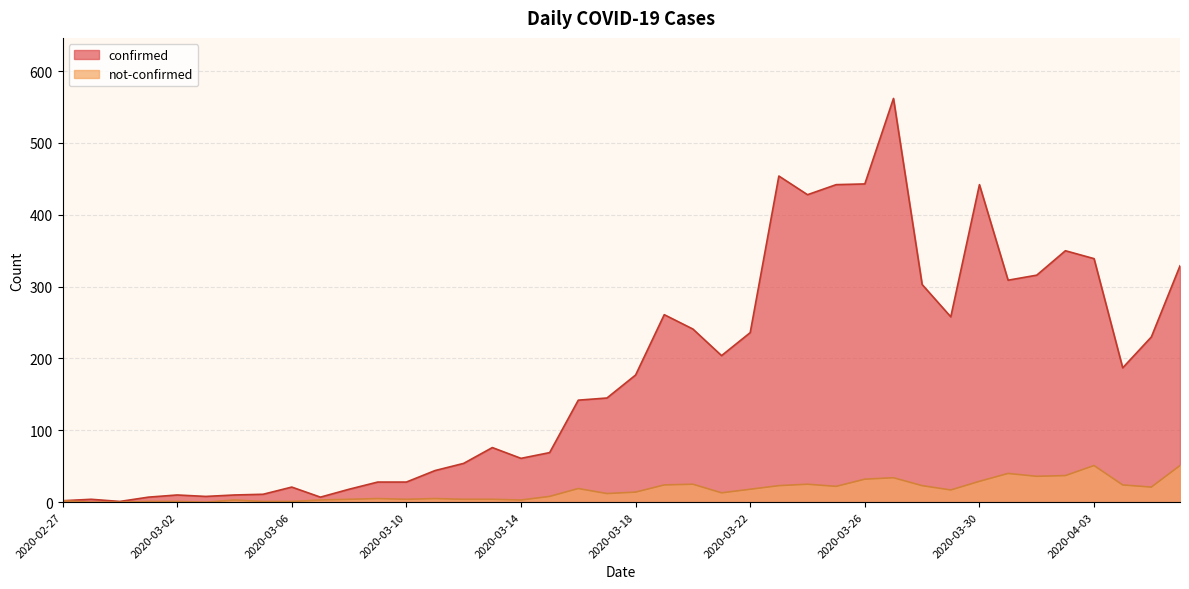

Reading right to left, transcribe all the data shown in this chart.

confirmed: 2020-04-06=329	2020-04-05=230	2020-04-04=187	2020-04-03=339	2020-04-02=350	2020-04-01=316	2020-03-31=309	2020-03-30=442	2020-03-29=258	2020-03-28=303	2020-03-27=562	2020-03-26=443	2020-03-25=442	2020-03-24=428	2020-03-23=454	2020-03-22=236	2020-03-21=204	2020-03-20=241	2020-03-19=261	2020-03-18=177	2020-03-17=145	2020-03-16=142	2020-03-15=69	2020-03-14=61	2020-03-13=76	2020-03-12=54	2020-03-11=44	2020-03-10=28	2020-03-09=28	2020-03-08=18	2020-03-07=7	2020-03-06=21	2020-03-05=11	2020-03-04=10	2020-03-03=8	2020-03-02=10	2020-03-01=7	2020-02-29=1	2020-02-28=4	2020-02-27=2
not-confirmed: 2020-04-06=51	2020-04-05=21	2020-04-04=24	2020-04-03=51	2020-04-02=37	2020-04-01=36	2020-03-31=40	2020-03-30=29	2020-03-29=17	2020-03-28=23	2020-03-27=34	2020-03-26=32	2020-03-25=22	2020-03-24=25	2020-03-23=23	2020-03-22=18	2020-03-21=13	2020-03-20=25	2020-03-19=24	2020-03-18=14	2020-03-17=12	2020-03-16=19	2020-03-15=8	2020-03-14=3	2020-03-13=4	2020-03-12=4	2020-03-11=5	2020-03-10=4	2020-03-09=5	2020-03-08=4	2020-03-07=3	2020-03-06=1	2020-03-05=1	2020-03-04=3	2020-03-03=0	2020-03-02=1	2020-03-01=1	2020-02-29=0	2020-02-28=0	2020-02-27=2